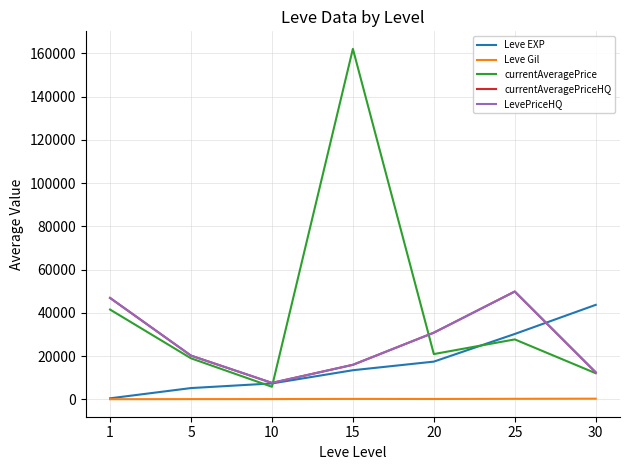

Is this an area chart (filled region under the line)?

No